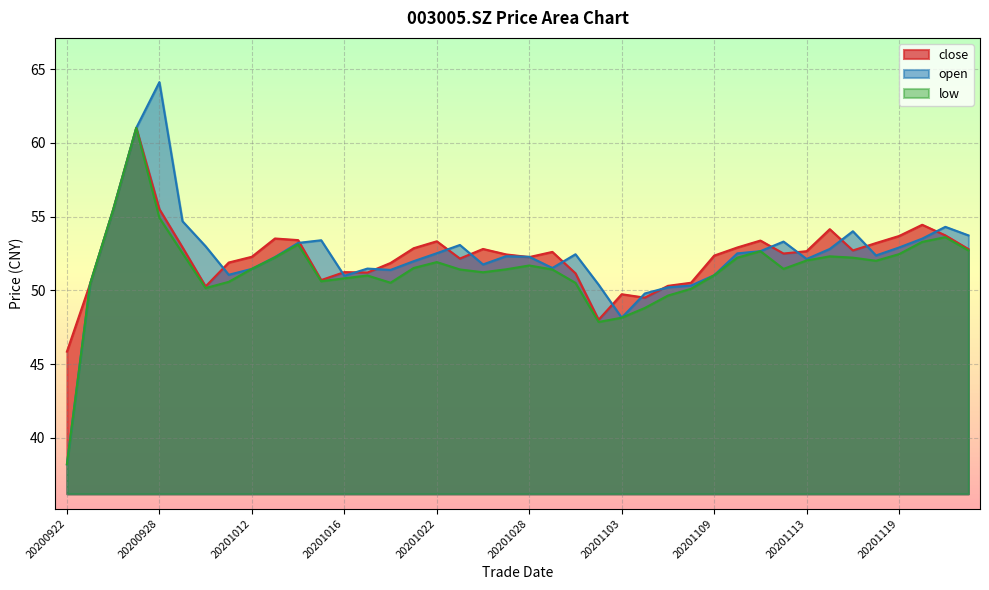

Where is the first local maximum for low?

20200925